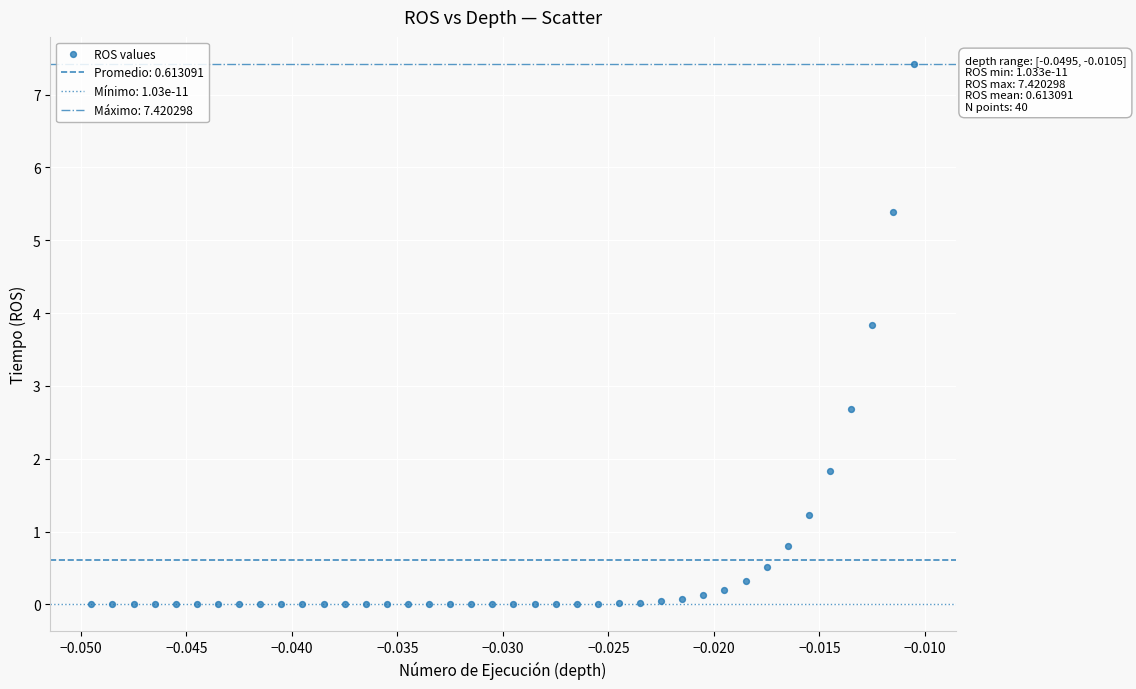

What is the range of Y values (max minus min)?

7.4